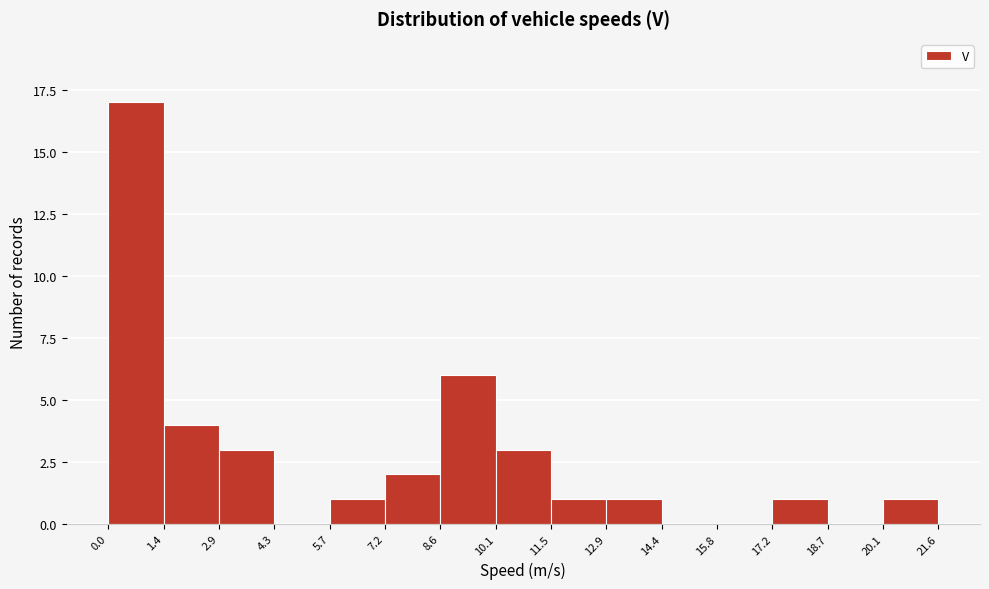

Reading left to right, list every bar in this chart as the range it spans on the x-axis followed by its height. The values are not printed on the chart, so give them approximately, as read against the axis.

0.0 to 1.4: 17
1.4 to 2.9: 4
2.9 to 4.3: 3
4.3 to 5.7: 0
5.7 to 7.2: 1
7.2 to 8.6: 2
8.6 to 10.1: 6
10.1 to 11.5: 3
11.5 to 12.9: 1
12.9 to 14.4: 1
14.4 to 15.8: 0
15.8 to 17.2: 0
17.2 to 18.7: 1
18.7 to 20.1: 0
20.1 to 21.6: 1